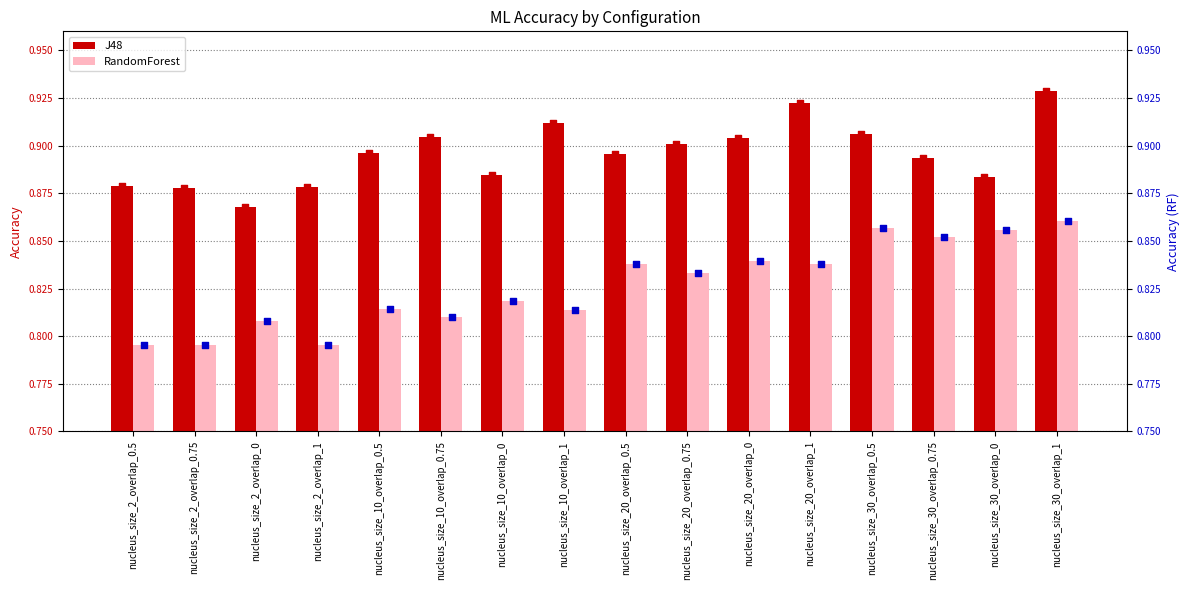

Is the value of RandomForest at nucleus_size_10_overlap_0 greater than the value of J48 at nucleus_size_30_overlap_0.75?

No